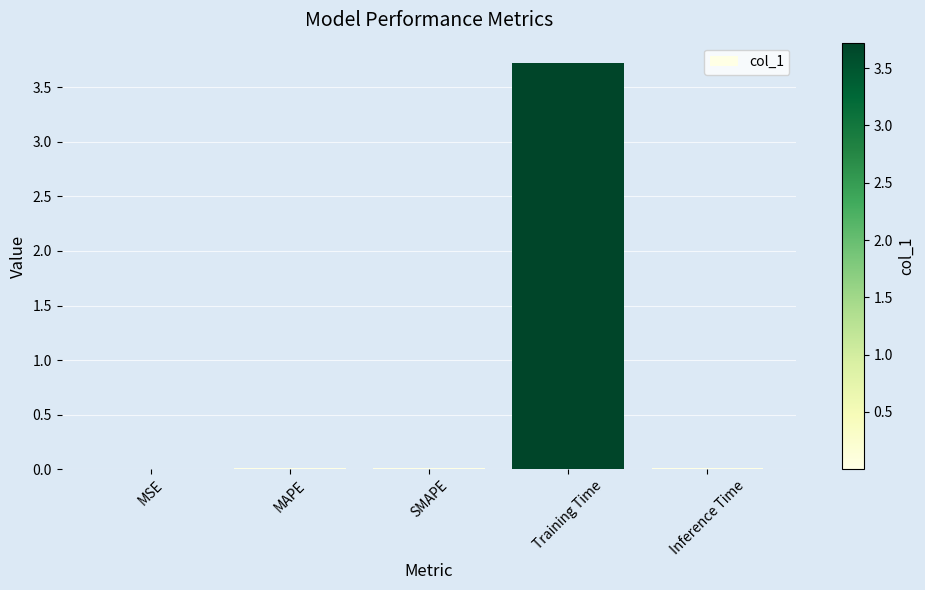

Which has a higher value, MSE or Training Time?

Training Time